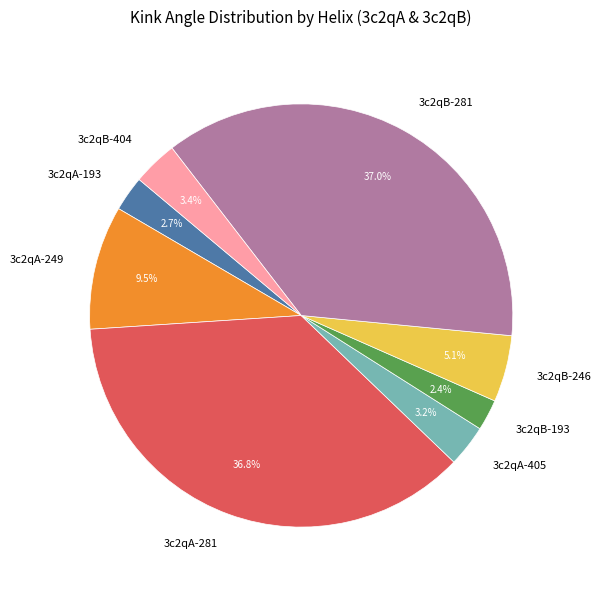

What percentage is the 3c2qB-246 slice, to the nearest percent?

5%